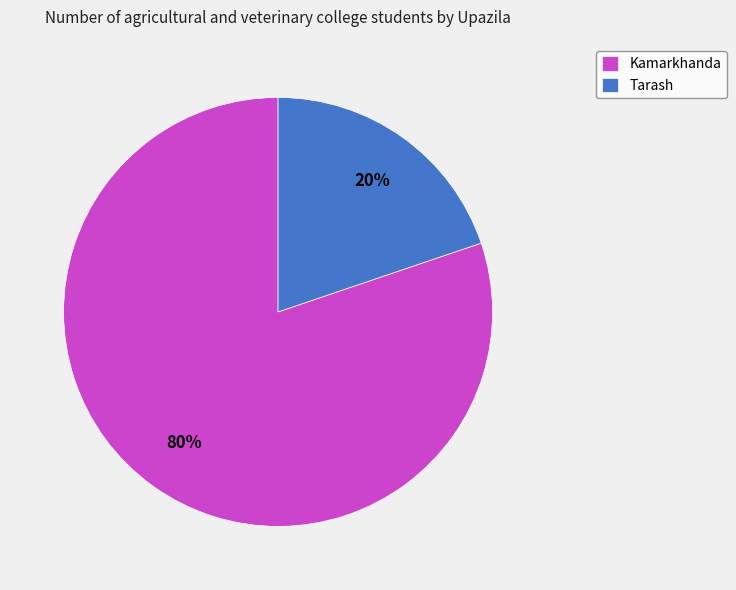

Approximately how many times larger is the value at Kamarkhanda compared to Tarash?

4.0